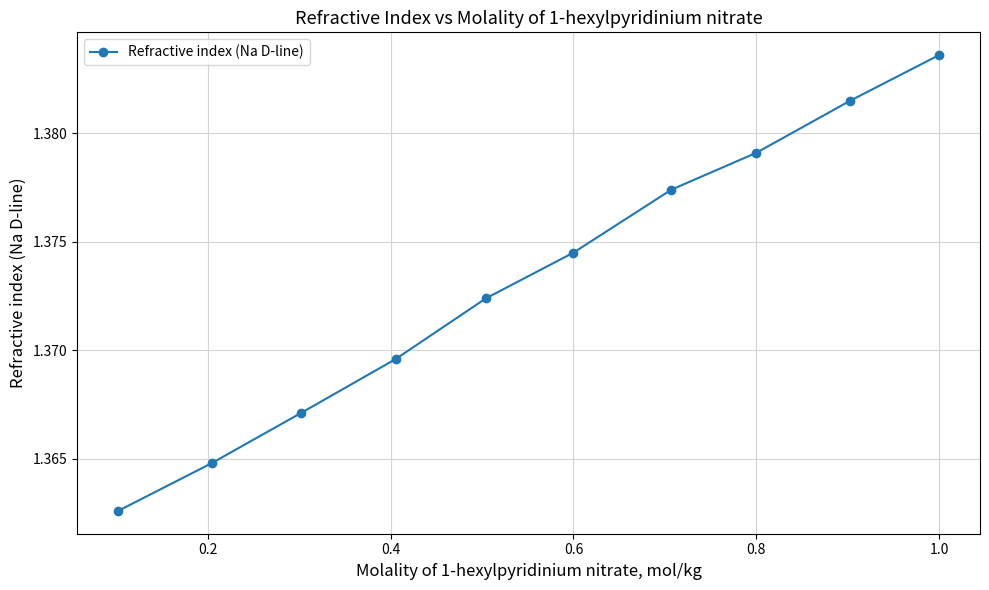

True or false: the data has more than 0 interior local peaks.

False